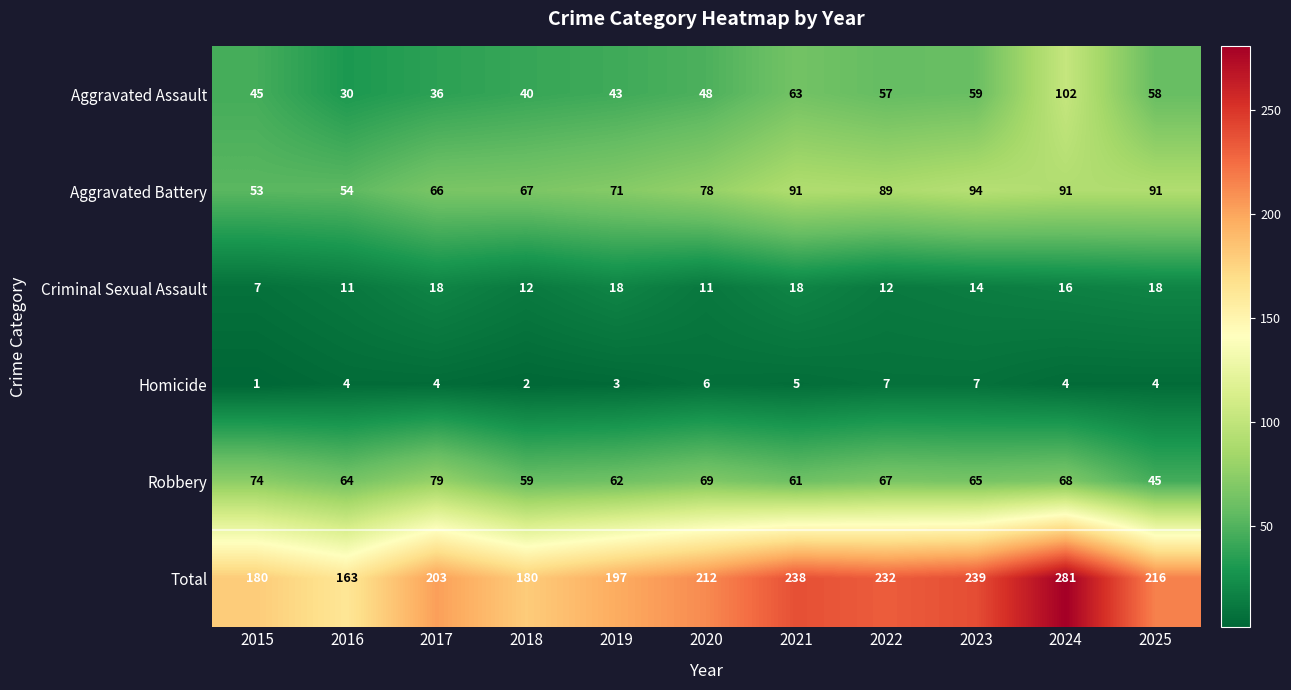

Rank the series by their maximum value, from highest to lowest.

Total, Aggravated Assault, Aggravated Battery, Robbery, Criminal Sexual Assault, Homicide